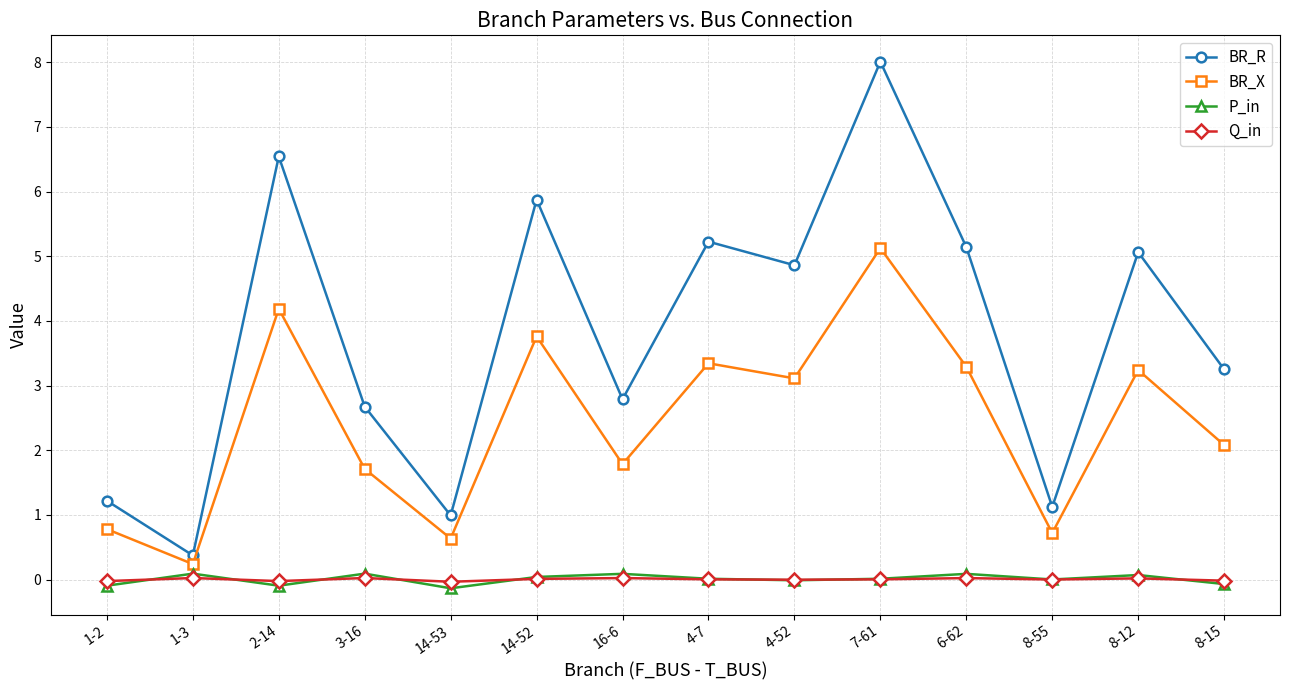

What is the total value across all series at 8-55?

1.8